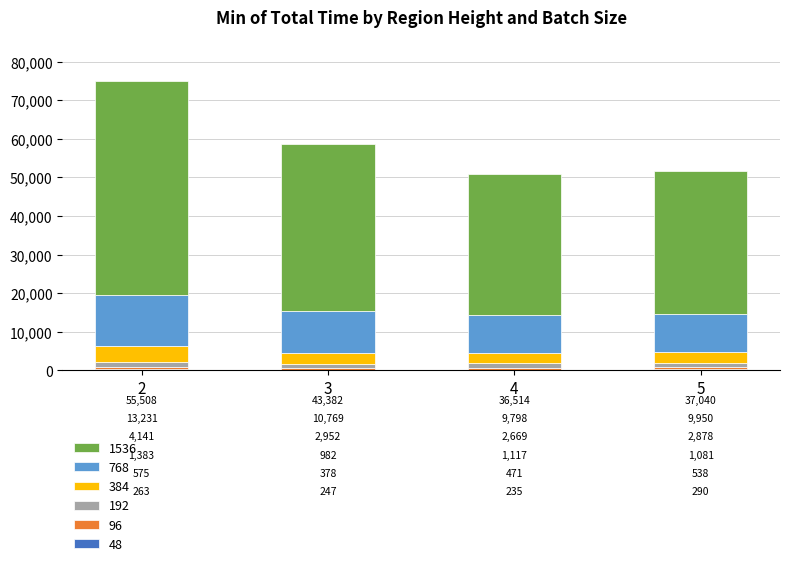

Are the bars horizontal?

No